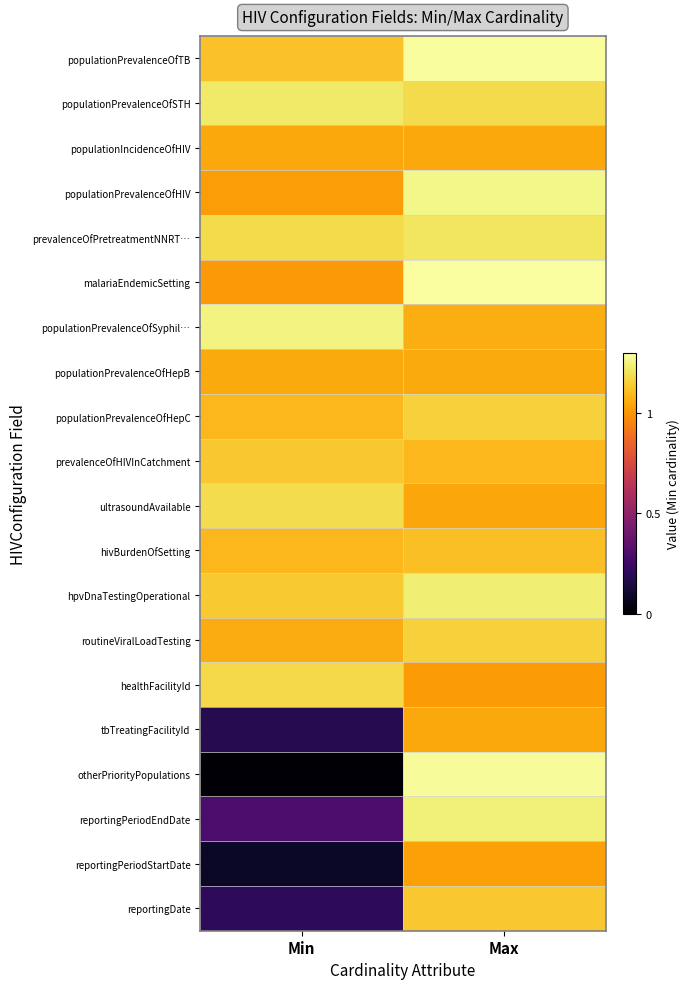

Rank the series at Max from highest to lowest value.

malariaEndemicSetting, populationPrevalenceOfTB, otherPriorityPopulations, populationPrevalenceOfHIV, reportingPeriodEndDate, hpvDnaTestingOperational, prevalenceOfPretreatmentNNRT…, populationPrevalenceOfSTH, populationPrevalenceOfHepC, routineViralLoadTesting, reportingDate, hivBurdenOfSetting, prevalenceOfHIVInCatchment, populationPrevalenceOfSyphil…, populationPrevalenceOfHepB, tbTreatingFacilityId, populationIncidenceOfHIV, ultrasoundAvailable, reportingPeriodStartDate, healthFacilityId